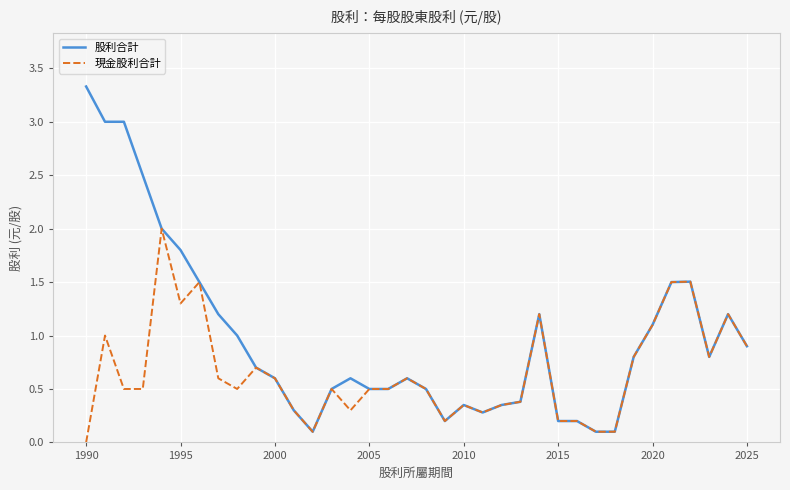

Which series has the largest total across all categories?

股利合計